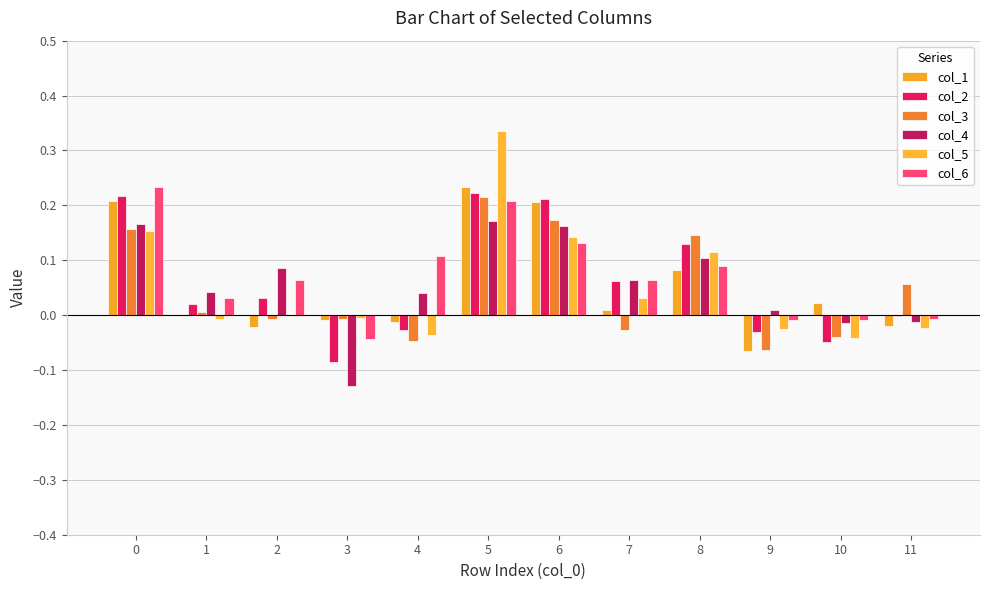

Which series has the largest total across all categories?

col_6